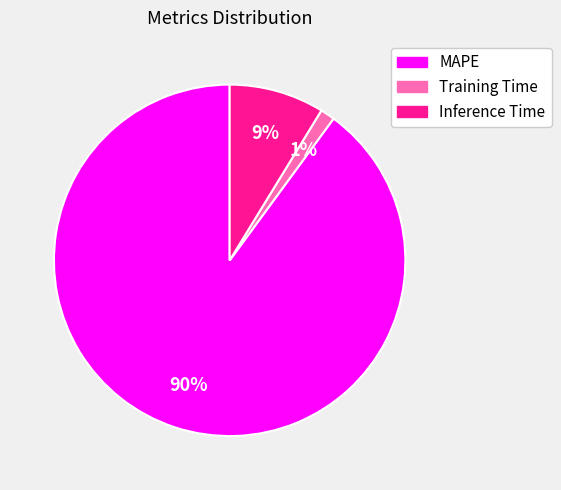

How many slices are in this pie chart?

3